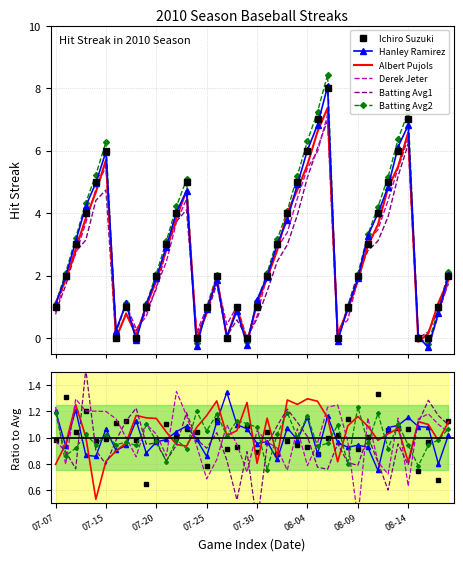

True or false: Batting Avg2 has a value of 1.0 at 31.

True